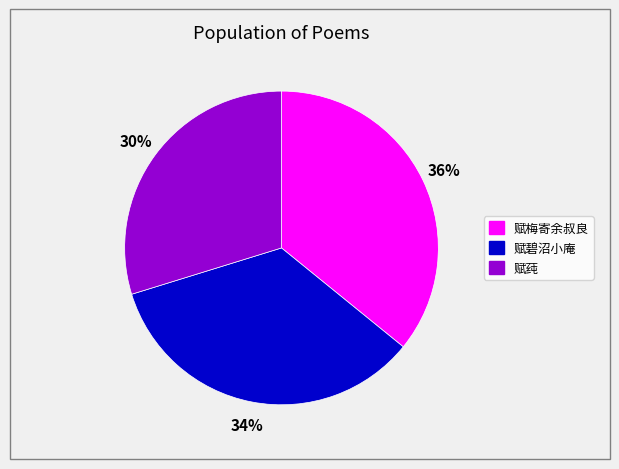

To the nearest percent, what percentage of the pie is 赋碧沼小庵?

34%